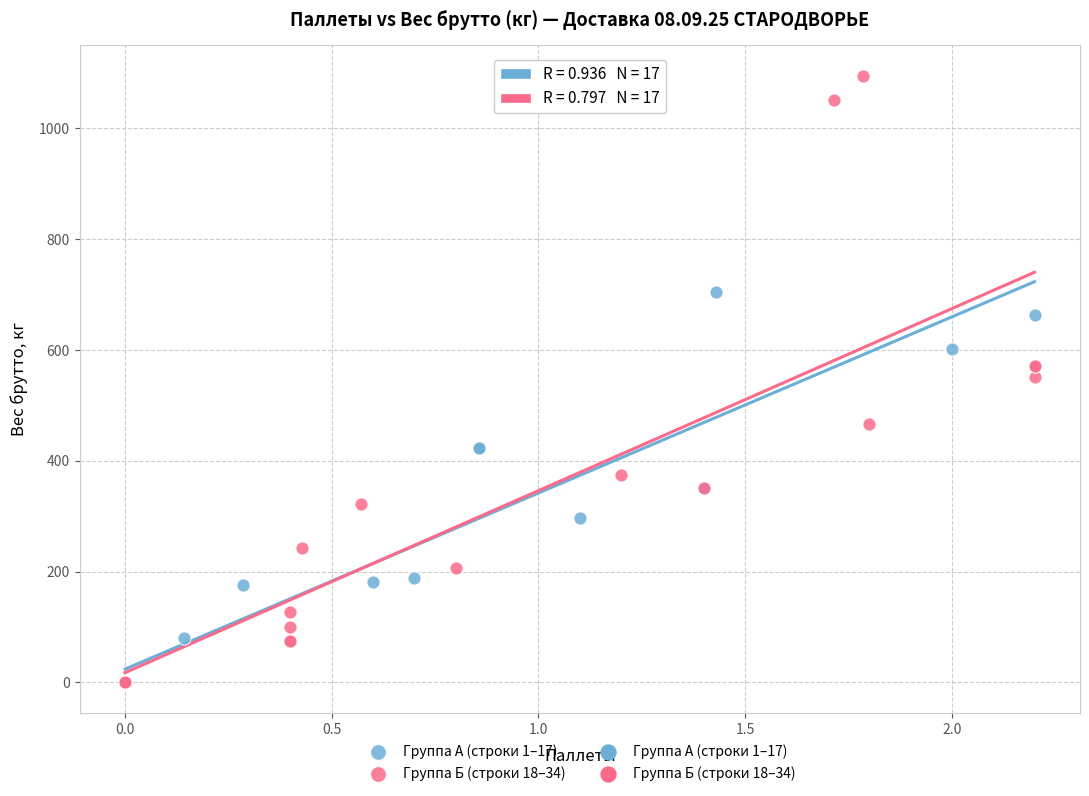

Which series reaches the maximum Y coordinate?

Группа Б (строки 18–34)